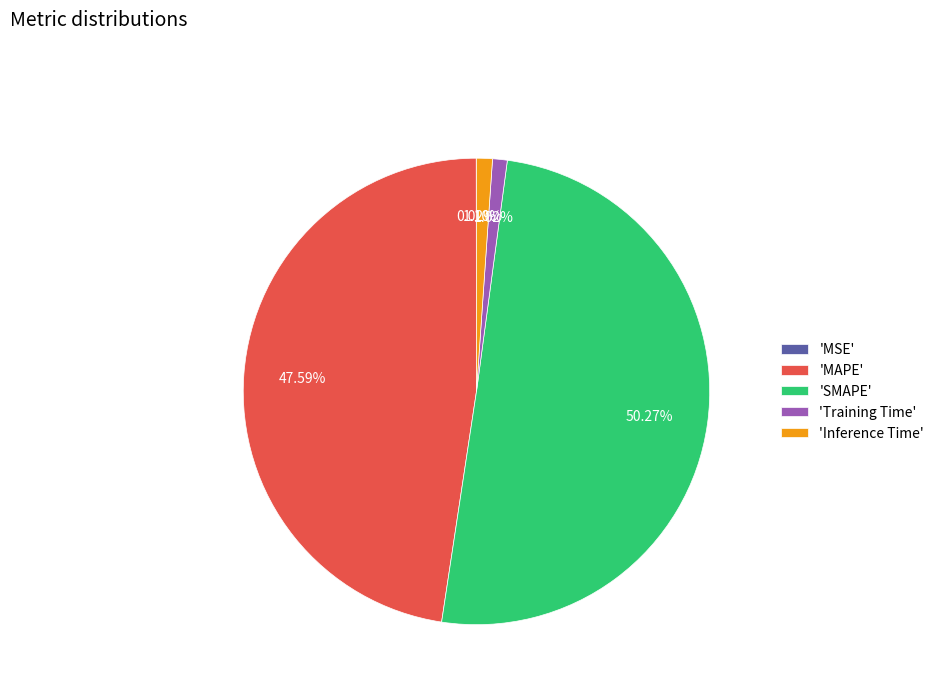

Do 'SMAPE' and 'MAPE' together represent more than half of the pie?

Yes